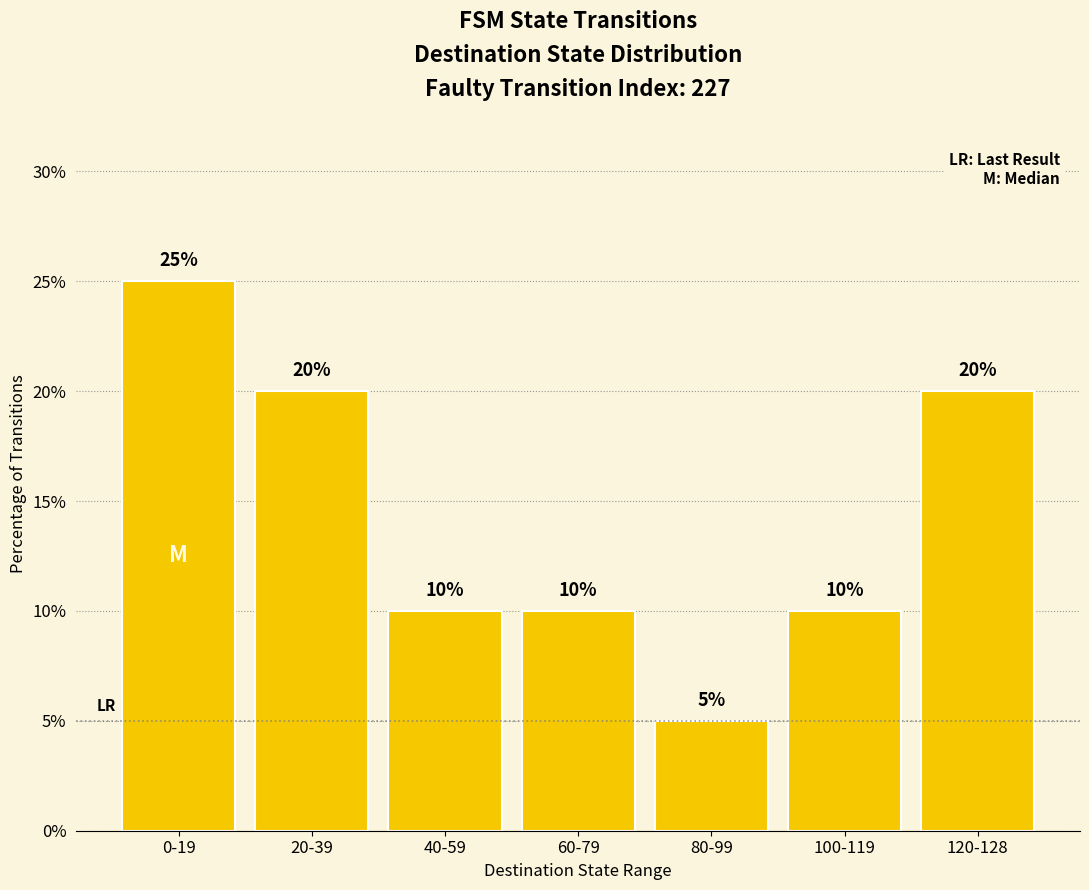

What position from the right is 20-39?

6